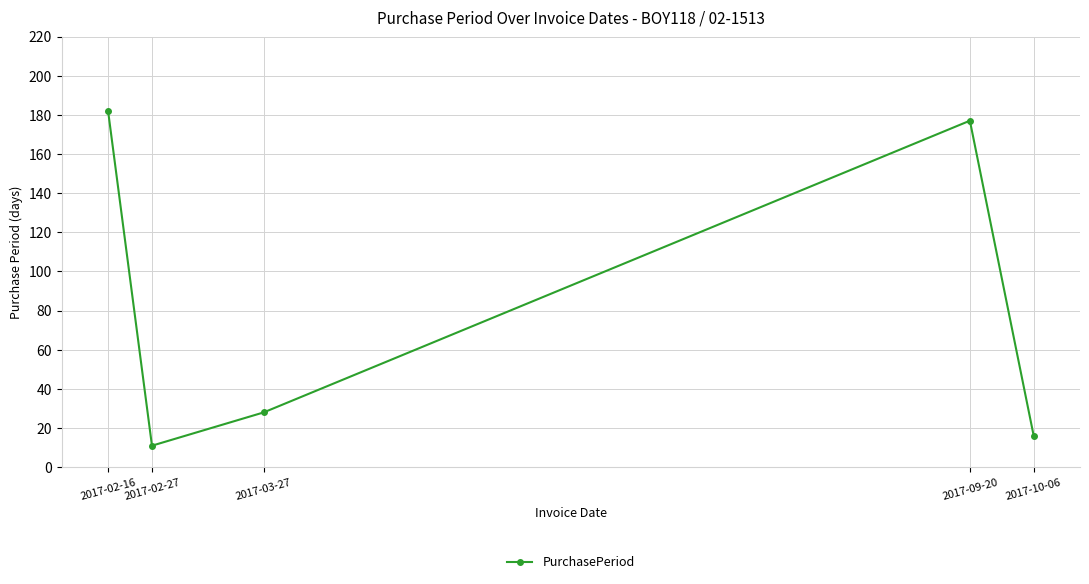

Where is the first local minimum?

2017-02-27